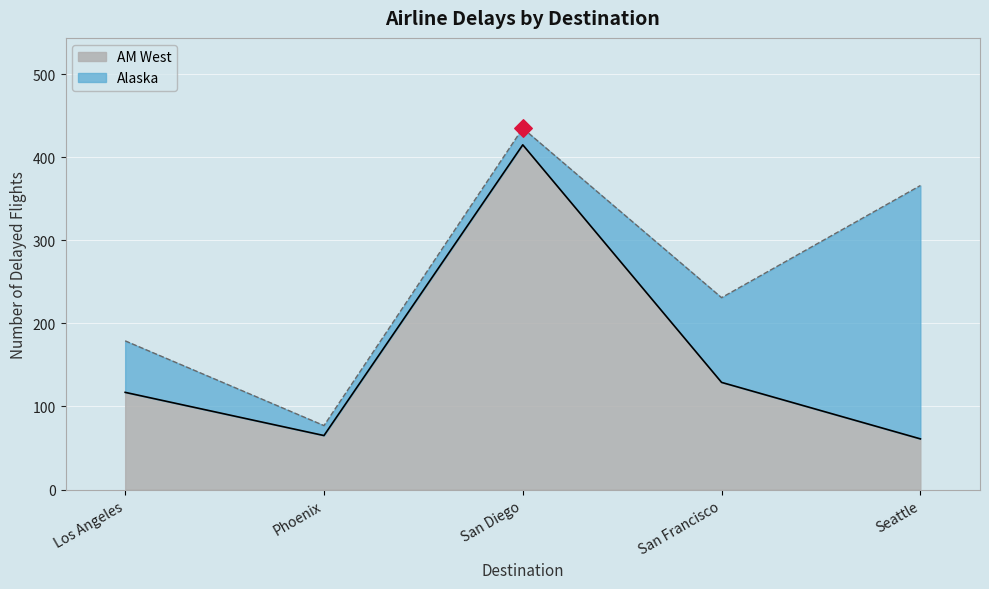

What is the change in value from San Diego to Seattle?

-354